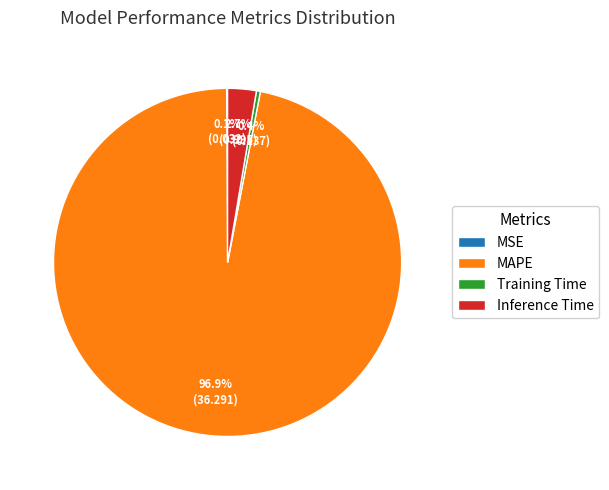

Which has a higher value, MAPE or Inference Time?

MAPE